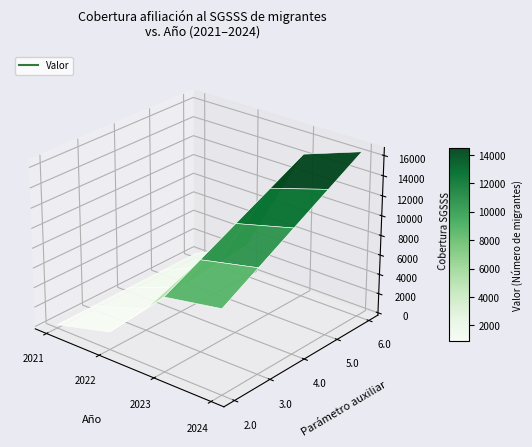

Which has a higher value, 2022 or 2023?

2023